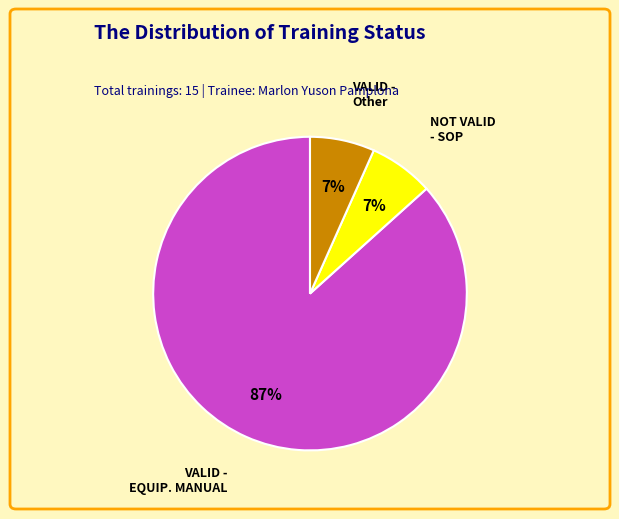

Count the number of slices in the pie.

3